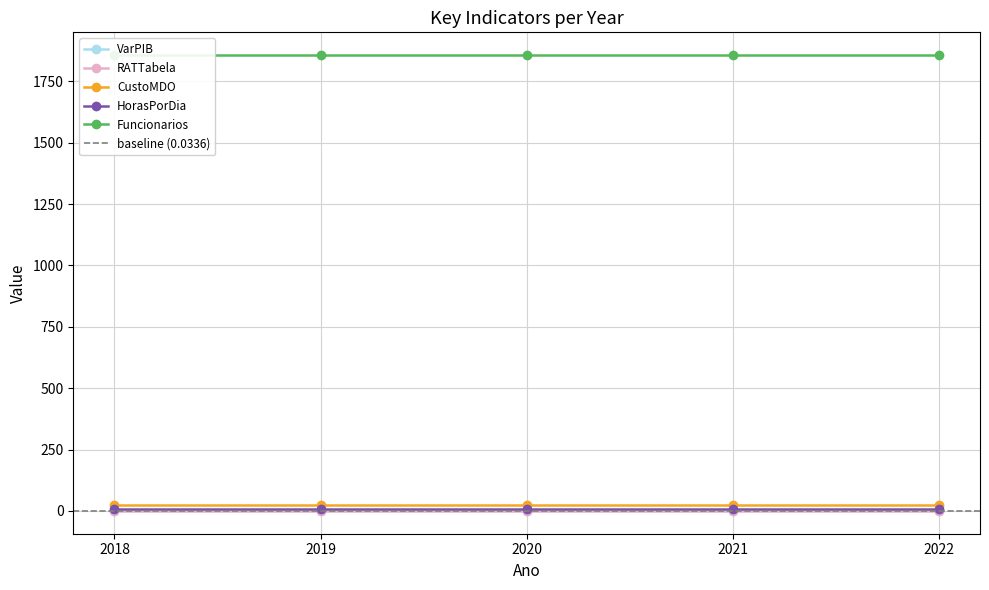

What is the greatest value displayed?

1857.0